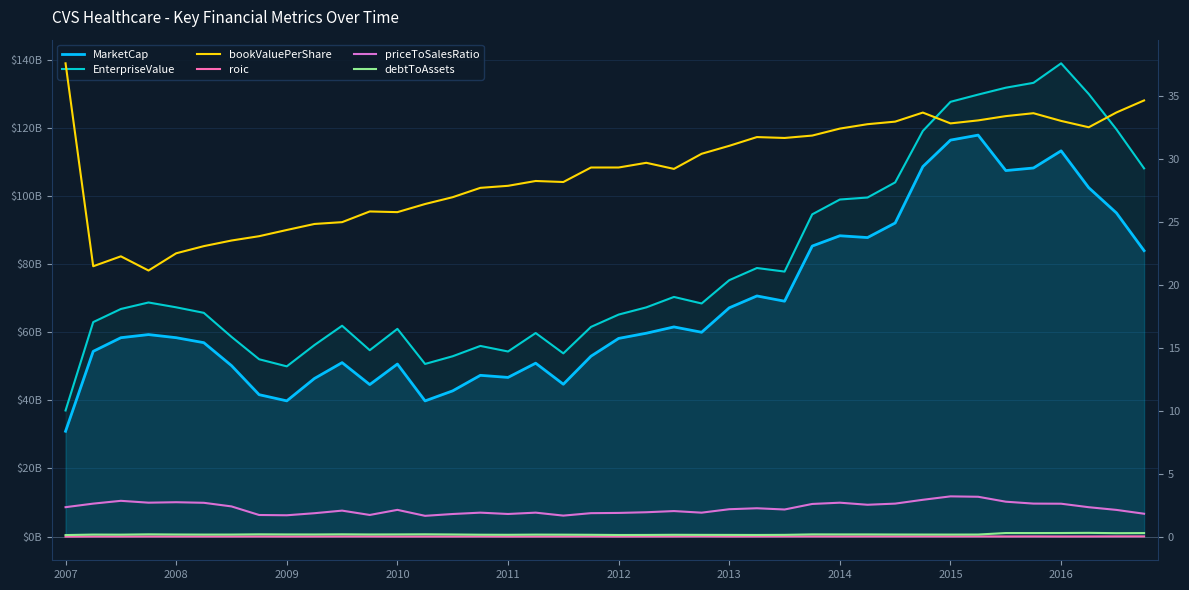

How many debtToAssets values are between 0 and 1?

40